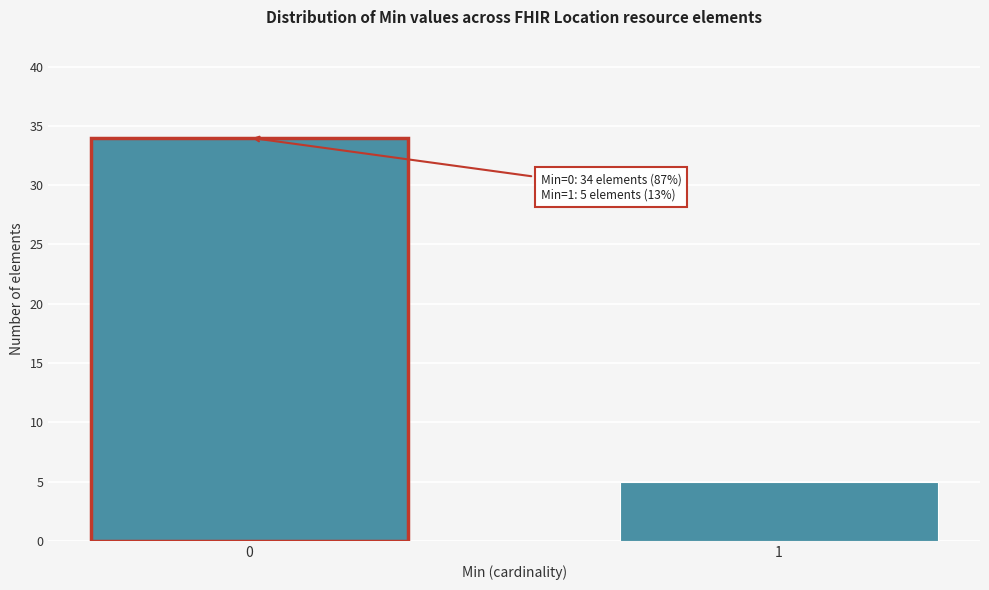

Reading left to right, extract all data points from this chart.

34	5